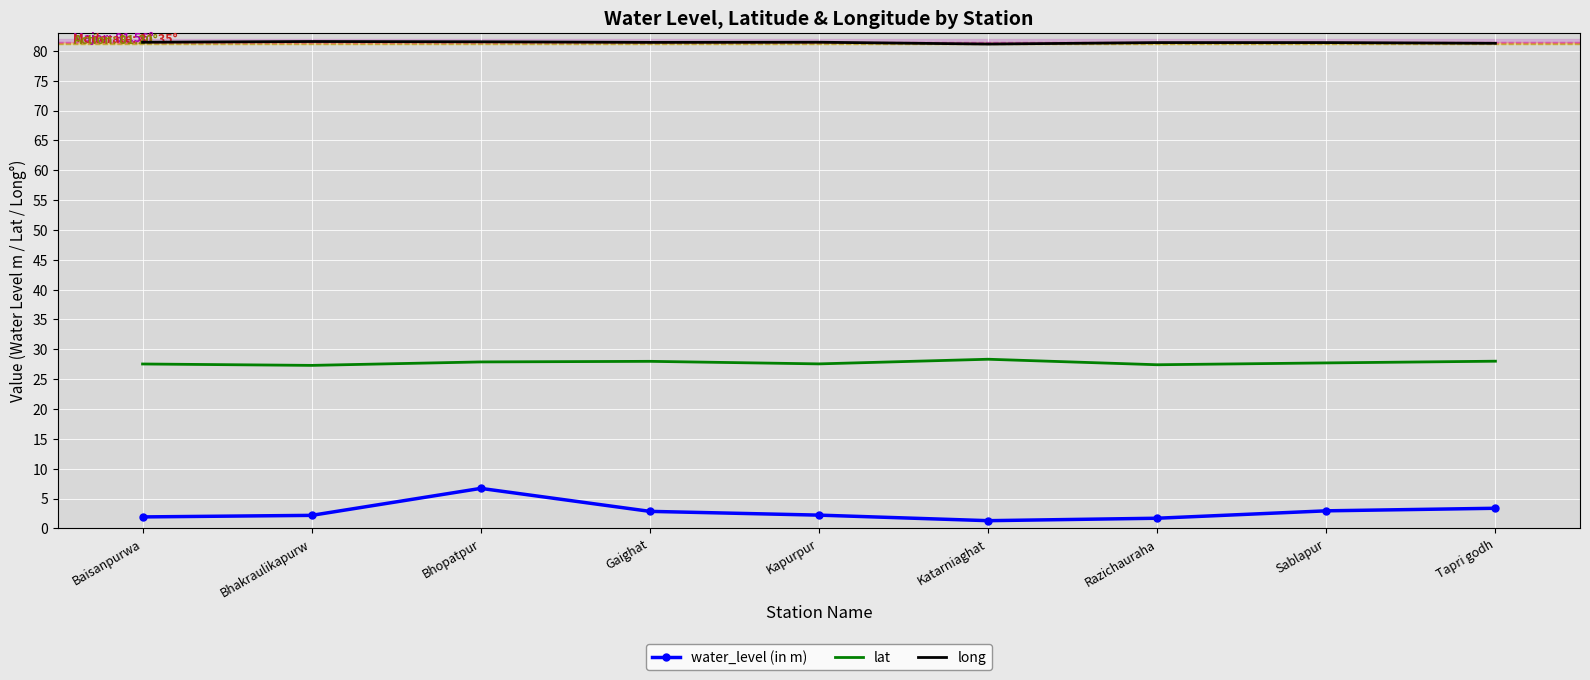

What position from the left is Bhopatpur?

3